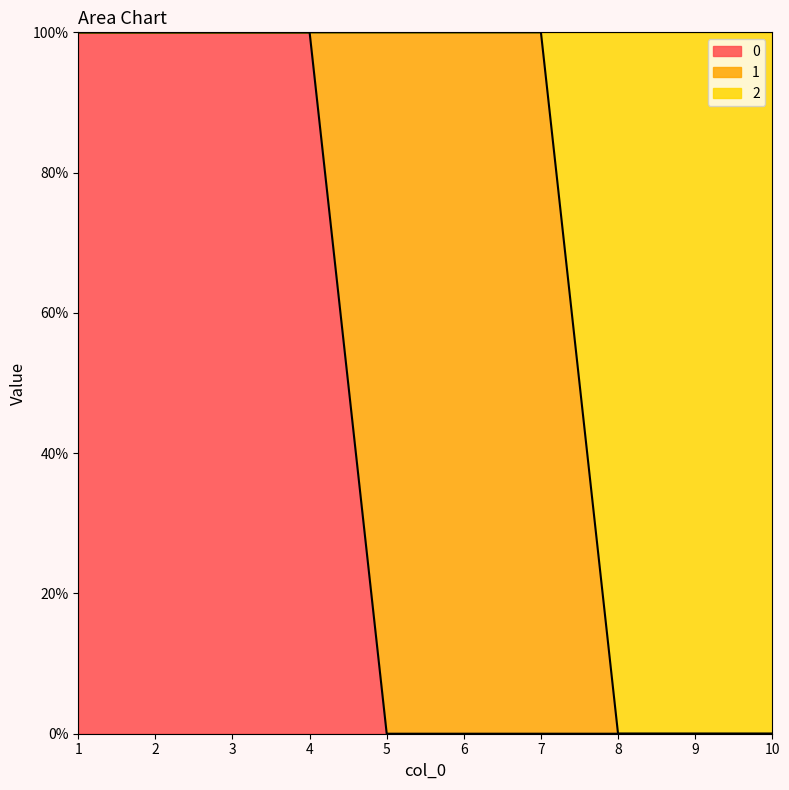

What is the value of the 0 point at the 2nd from the left?

1